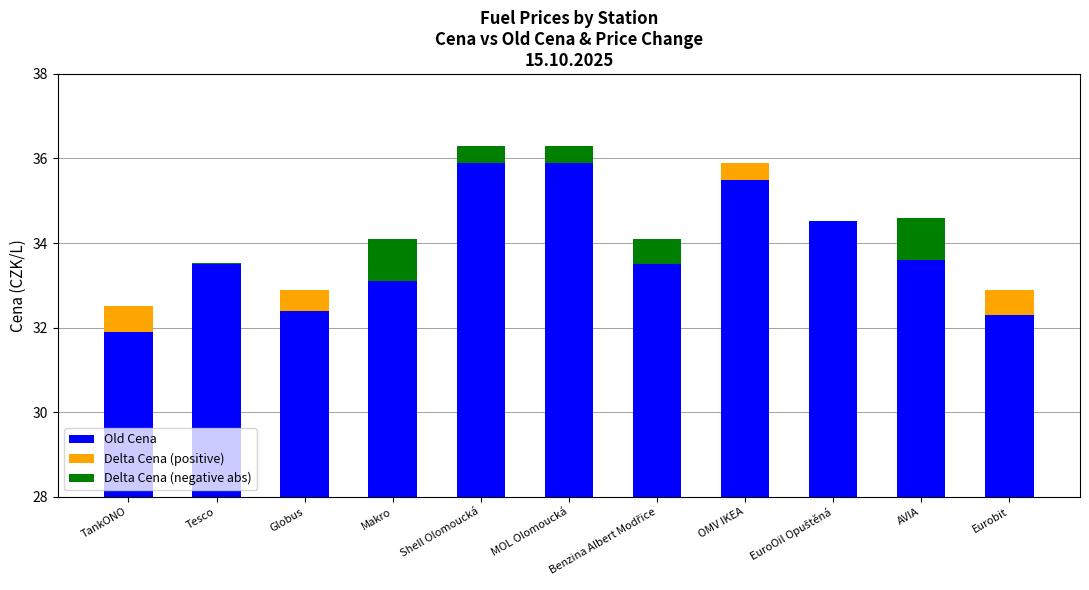

At Makro, list the series in order from largest to smallest.

Old Cena, Delta Cena (negative abs), Delta Cena (positive)